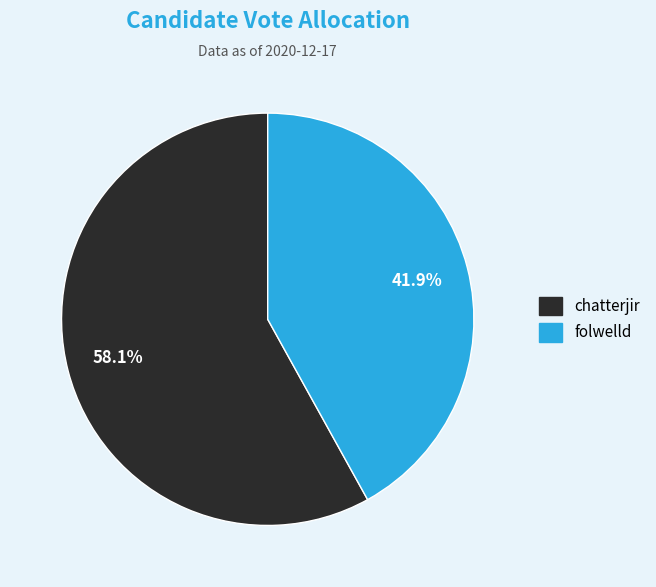

Rank the categories by value from highest to lowest.

chatterjir, folwelld